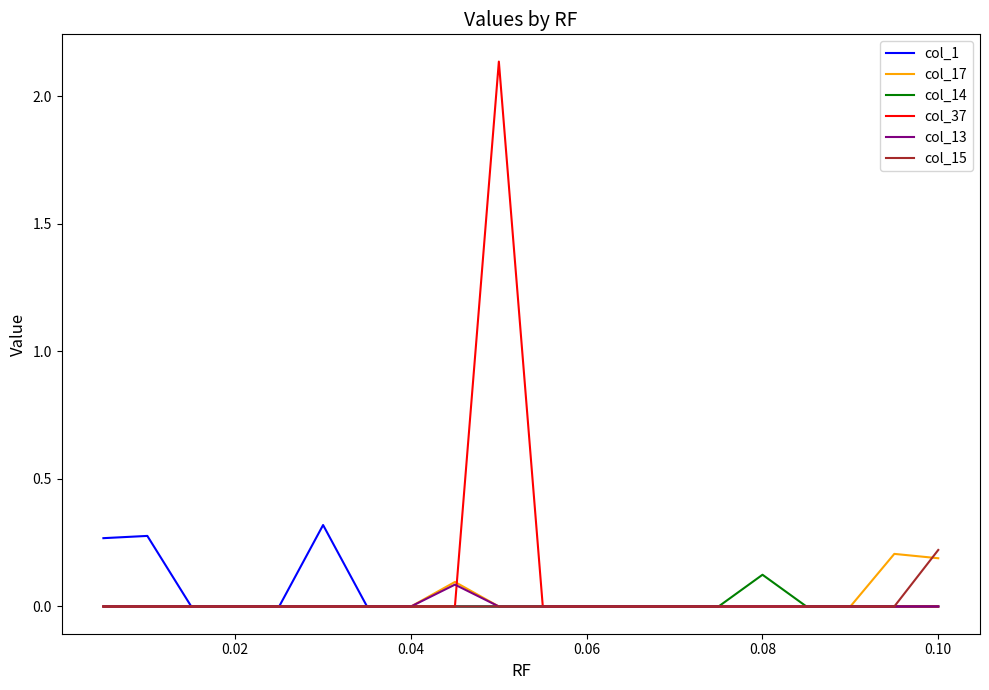

Which series has the widest spread of values?

col_37